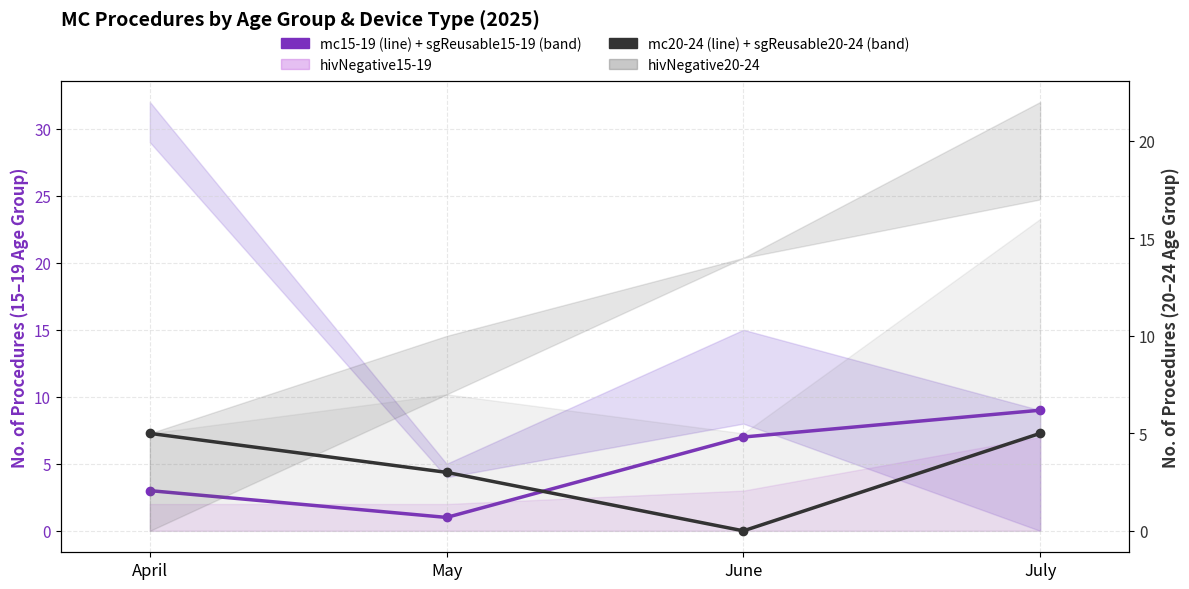

The value of mc20-24 at May is 2. True or false?

False